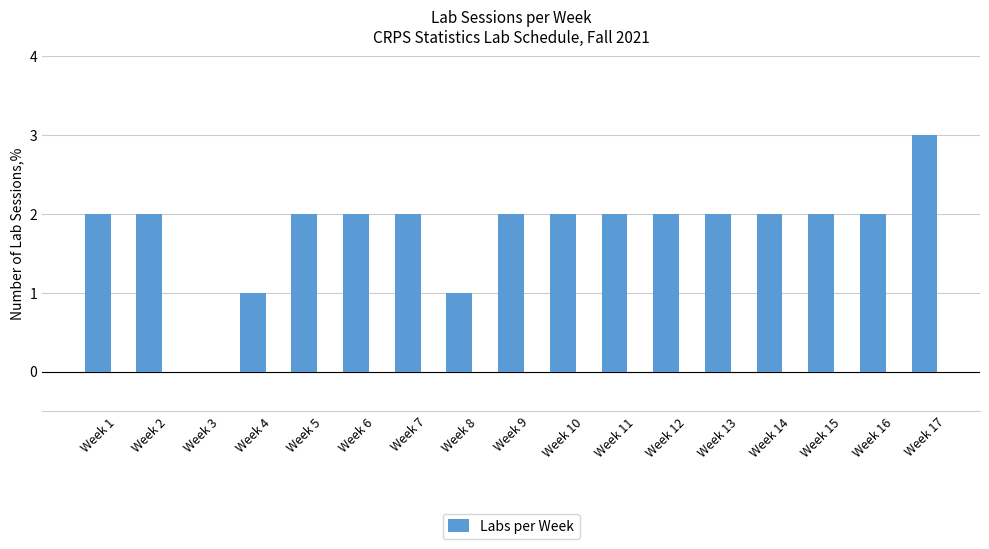

What is the sum of all values?

31